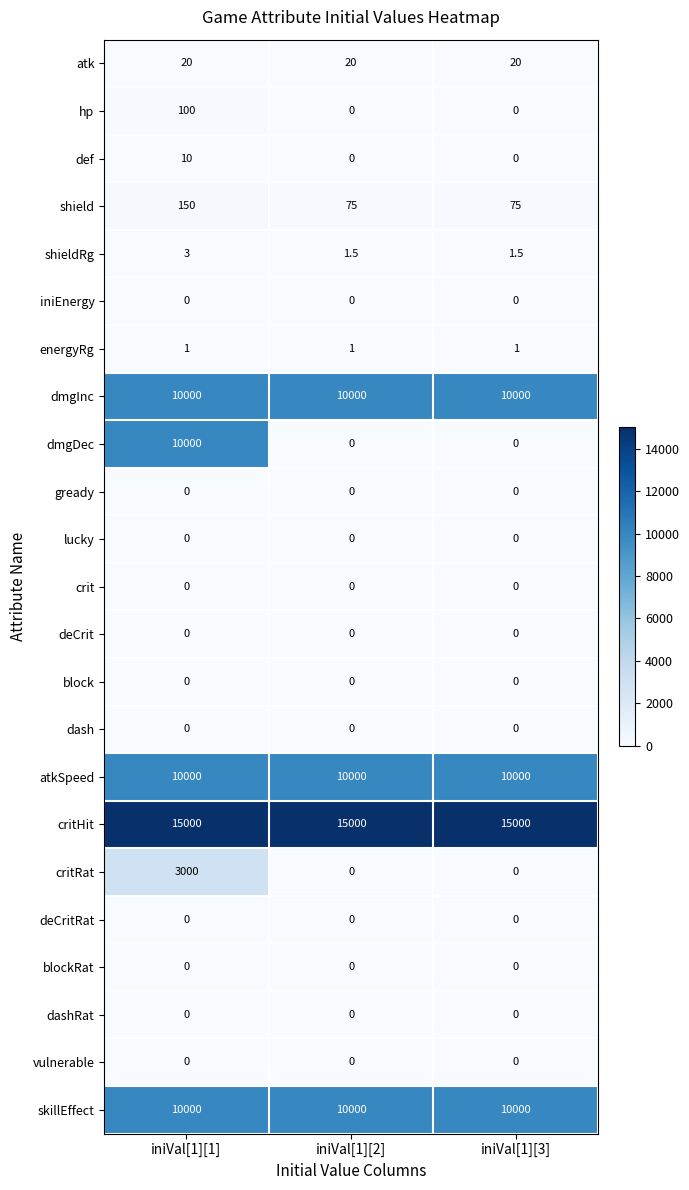

What is the difference between the maximum and minimum values in the hp series?

100.0